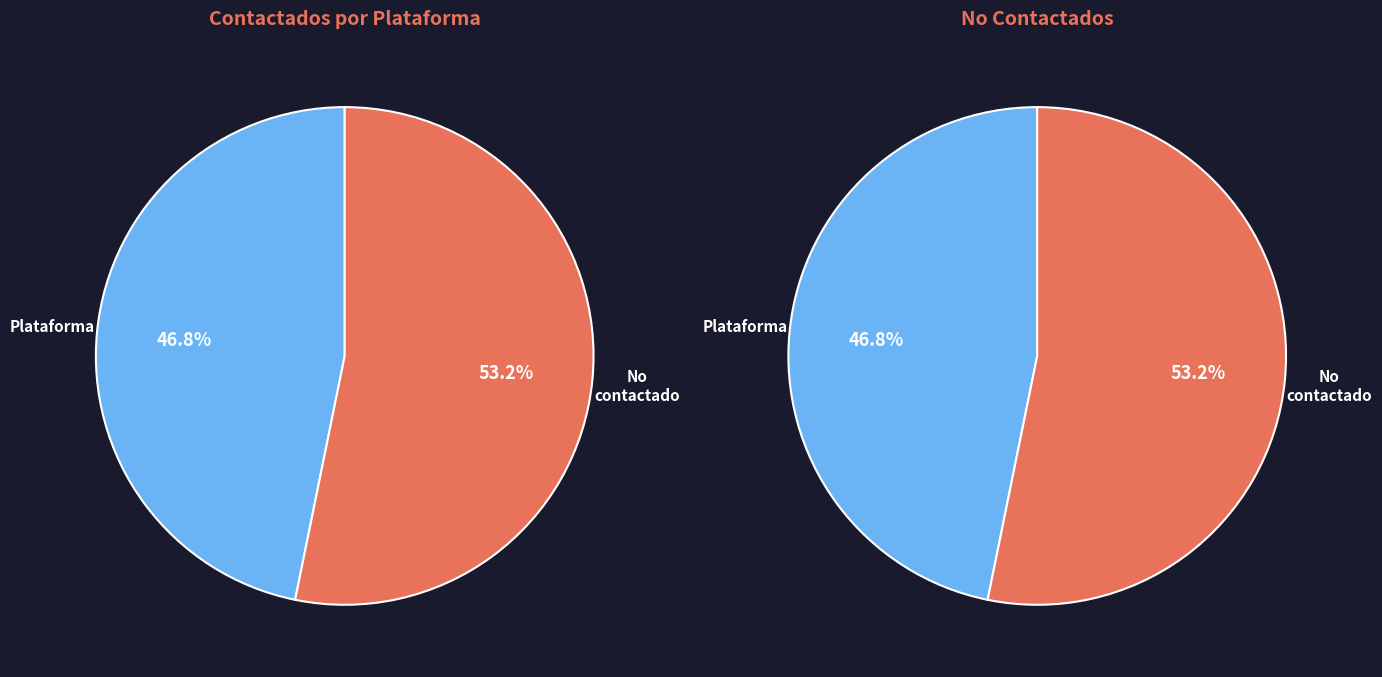

Rank the categories by value from lowest to highest.

Plataforma, No contactado